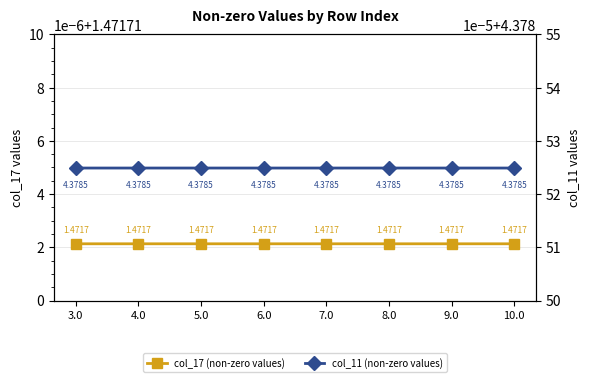

What is the minimum value shown in the chart?

1.5